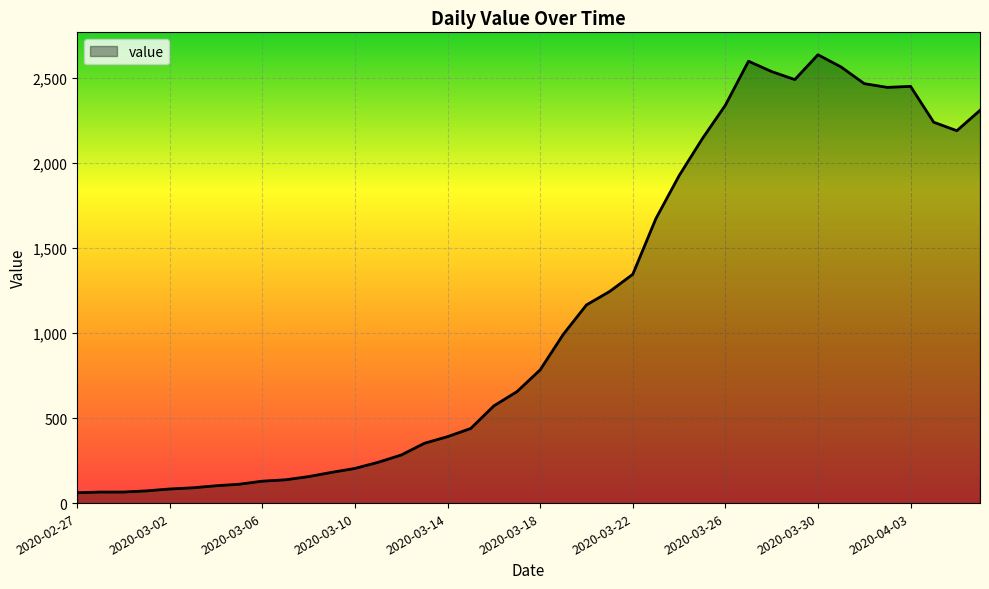

What is the minimum value shown in the chart?

61